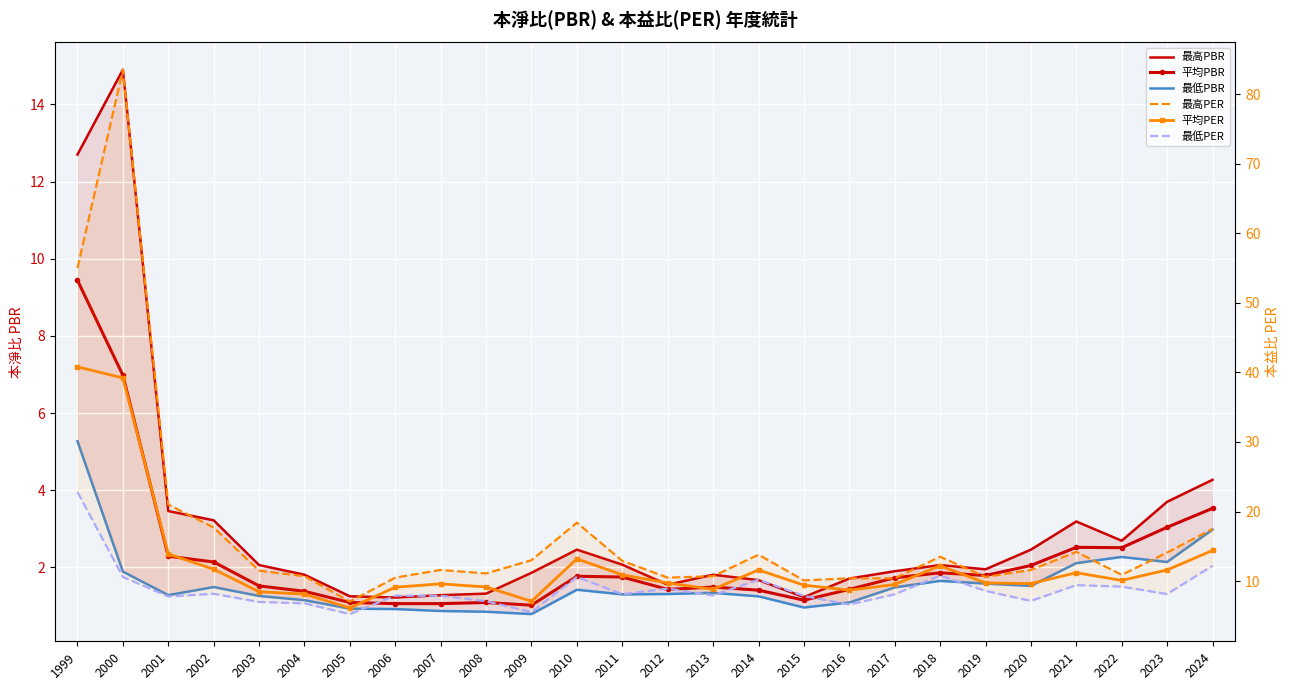

Reading left to right, list all the values displayed in this chart.

最高PBR: 12.7	14.9	3.5	3.2	2.1	1.8	1.2	1.2	1.3	1.3	1.9	2.5	2.1	1.6	1.8	1.7	1.2	1.7	1.9	2.1	1.9	2.5	3.2	2.7	3.7	4.3
平均PBR: 9.4	7.0	2.3	2.1	1.5	1.4	1.1	1.1	1.1	1.1	1.0	1.8	1.8	1.4	1.5	1.4	1.1	1.4	1.7	1.9	1.8	2.0	2.5	2.5	3.0	3.5
最低PBR: 5.3	1.9	1.3	1.5	1.3	1.1	0.9	0.9	0.9	0.8	0.8	1.4	1.3	1.3	1.3	1.2	1.0	1.1	1.5	1.6	1.6	1.5	2.1	2.3	2.1	3.0
最高PER: 55.0	83.5	21.0	17.7	11.5	10.7	7.1	10.5	11.6	11.1	13.0	18.4	12.9	10.5	10.7	13.8	10.1	10.4	10.4	13.5	10.6	11.6	14.2	10.9	14.1	17.5
平均PER: 40.8	39.2	13.9	11.7	8.5	8.1	6.1	9.1	9.6	9.2	7.1	13.2	10.9	9.7	8.8	11.6	9.4	8.7	9.5	12.2	9.7	9.6	11.2	10.1	11.6	14.4
最低PER: 22.8	10.6	7.8	8.2	7.0	6.8	5.3	7.9	7.9	7.1	5.5	10.6	8.1	8.9	7.9	10.2	7.9	6.6	8.1	10.8	8.6	7.2	9.4	9.2	8.1	12.2